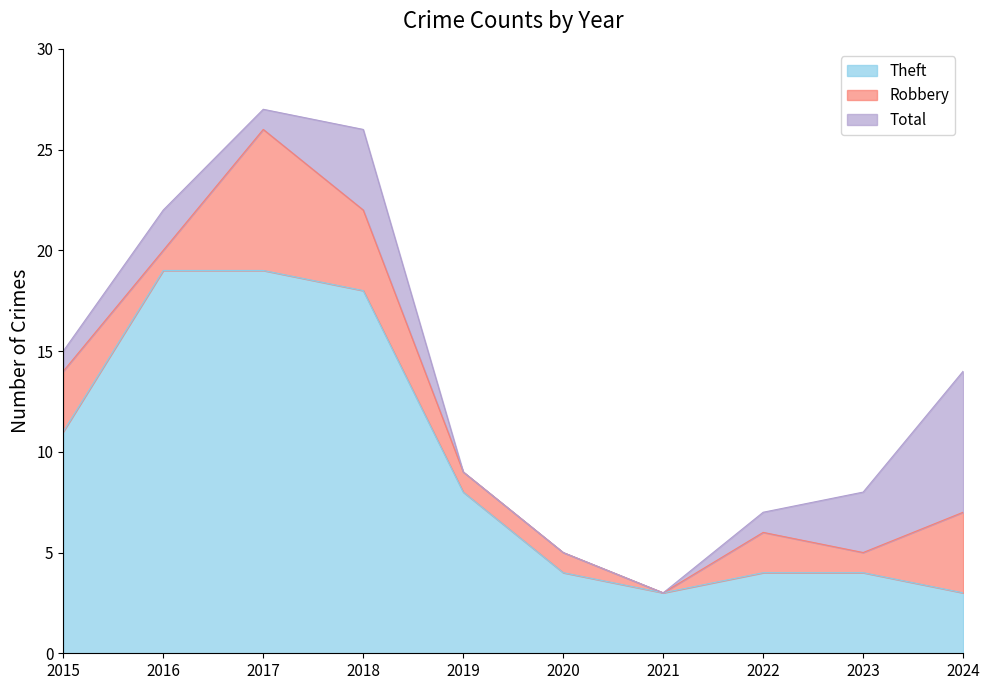

What is the lowest value of the Theft series?

3